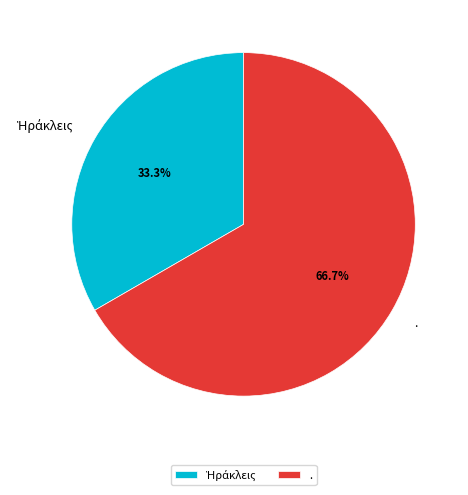

What is the largest slice in the pie chart?

.